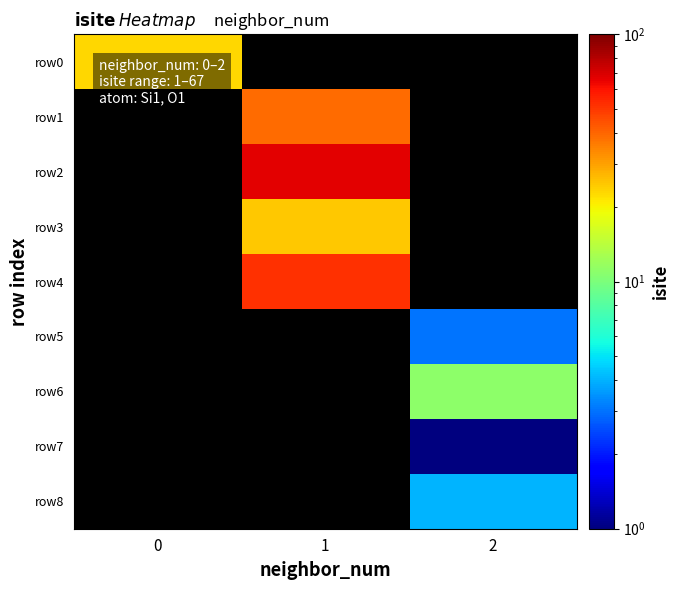

Is the value of row4 at 2 greater than the value of row0 at 0?

No